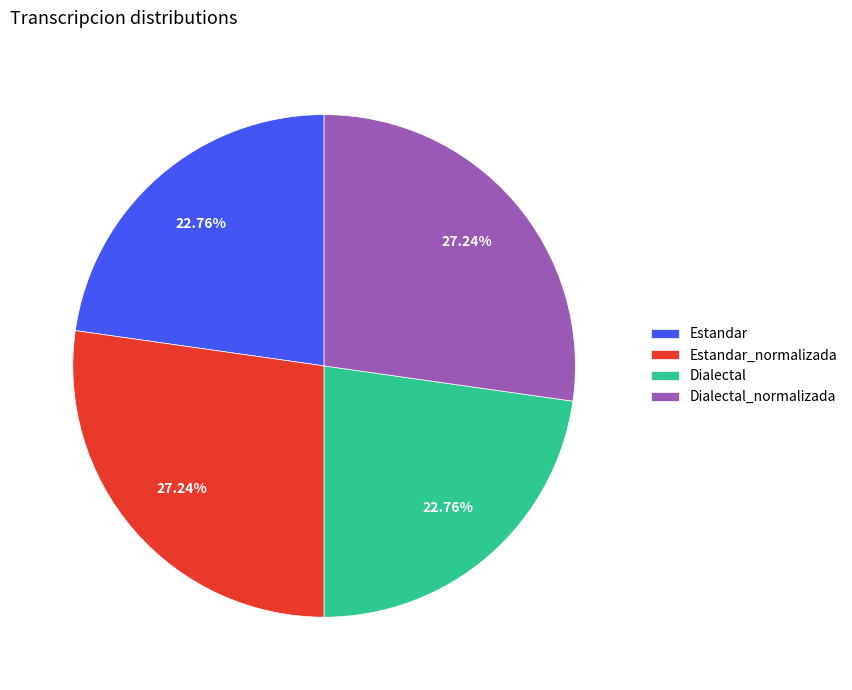

Approximately how many times larger is the value at Estandar_normalizada compared to Dialectal?

1.2